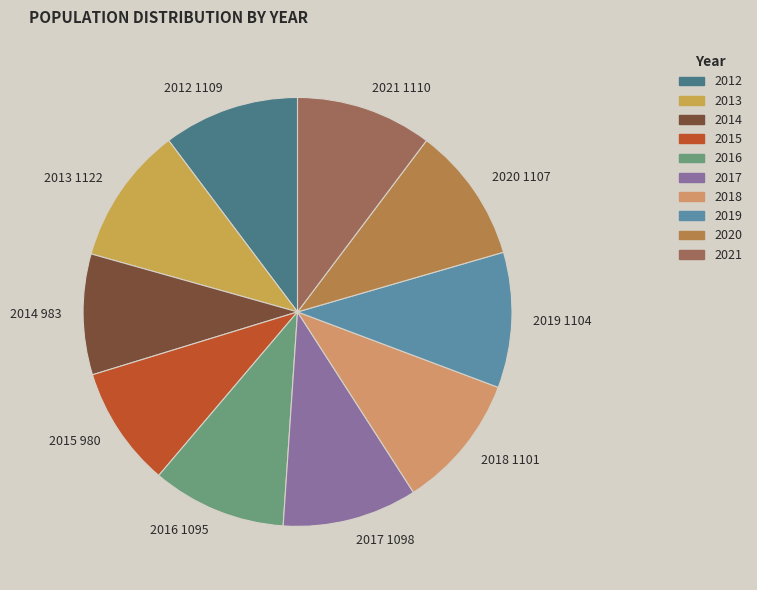

Does 2015 account for over 50% of the chart?

No